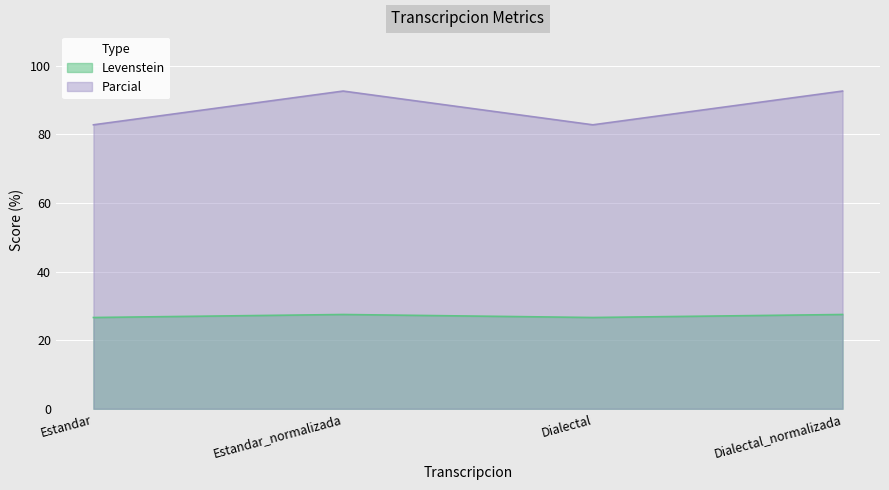

Reading left to right, extract all data points from this chart.

Levenstein: 26.6	27.5	26.6	27.5
Parcial: 82.8	92.6	82.8	92.6